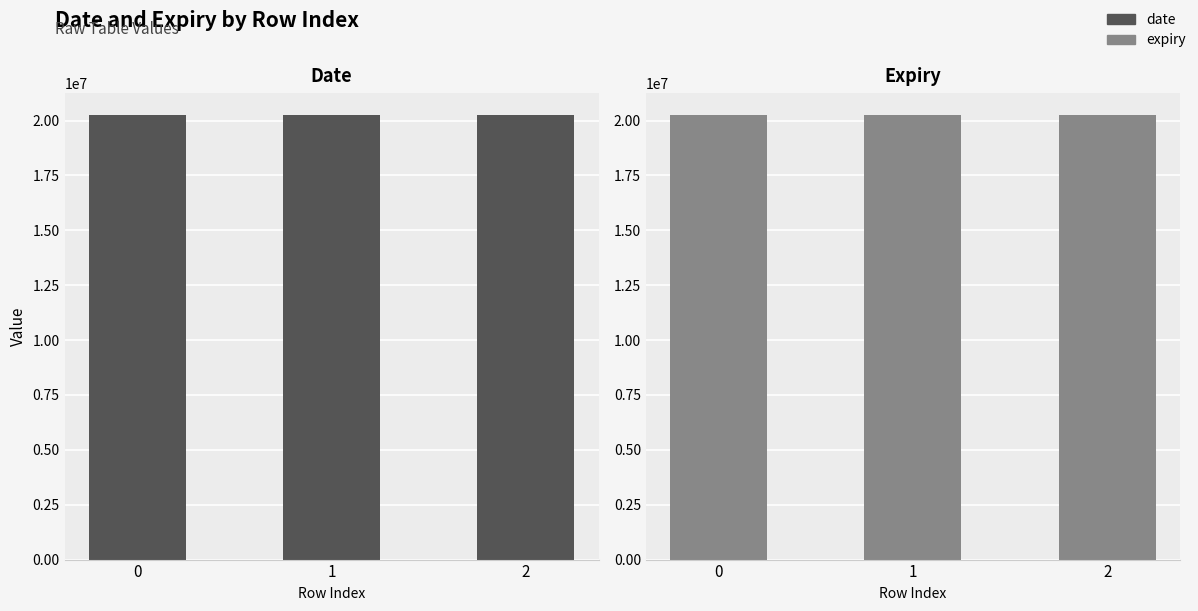

List the labels in order of expiry value, largest first.

1, 2, 0